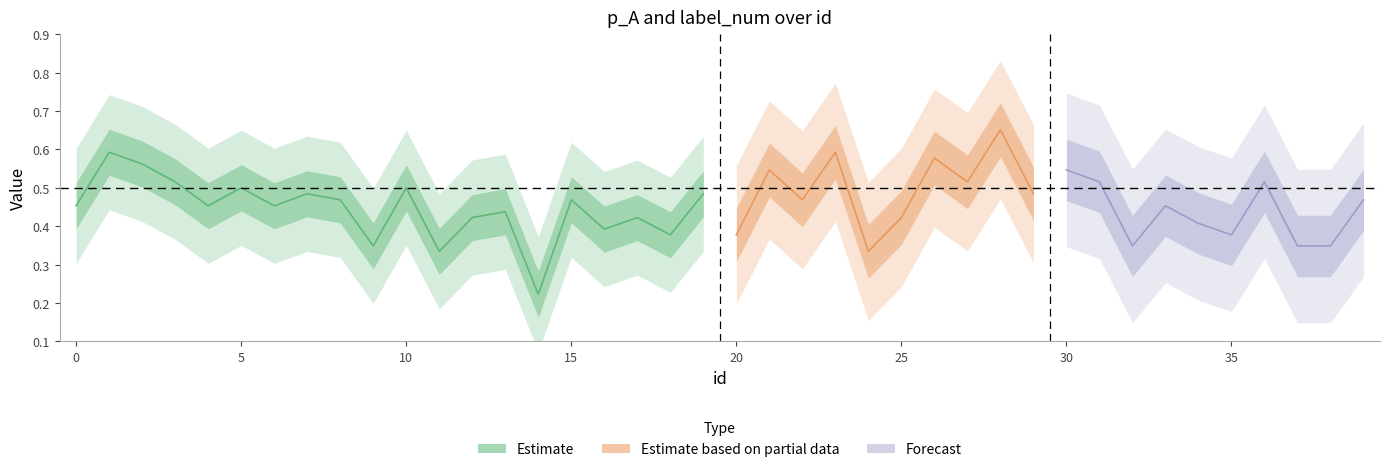

What is the difference between the maximum and minimum values in the label_num series?

1.0